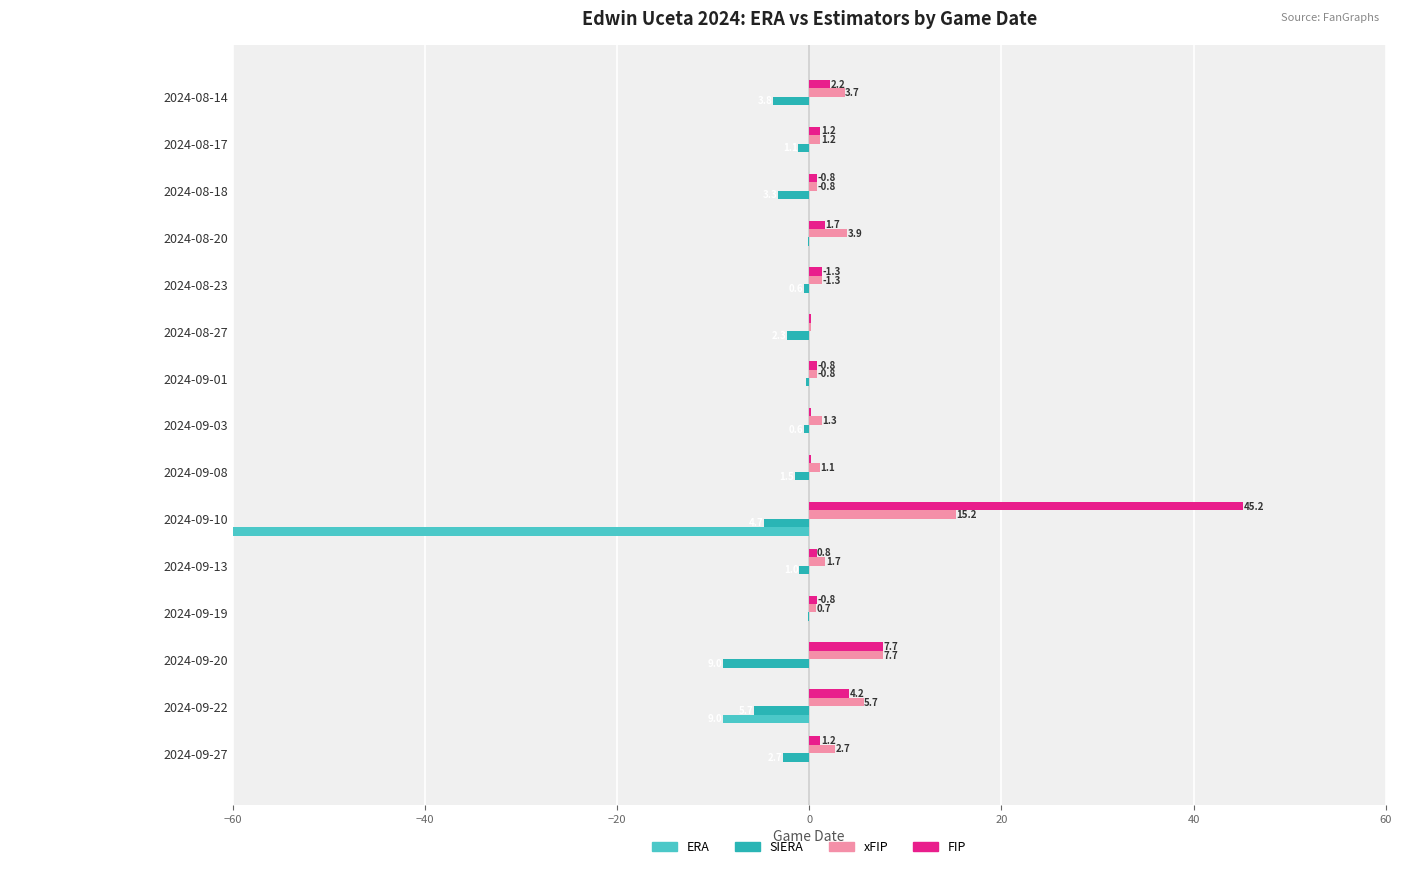

What are all the series names shown in the legend?

ERA, SIERA, xFIP, FIP